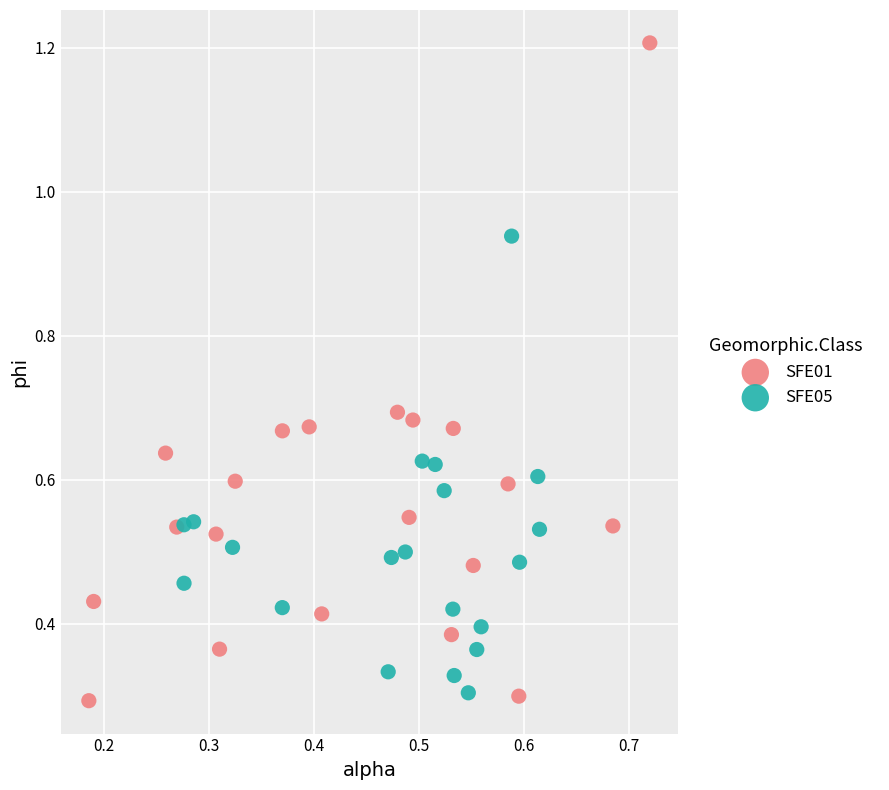

Which series has the largest Y range (max minus min)?

SFE01